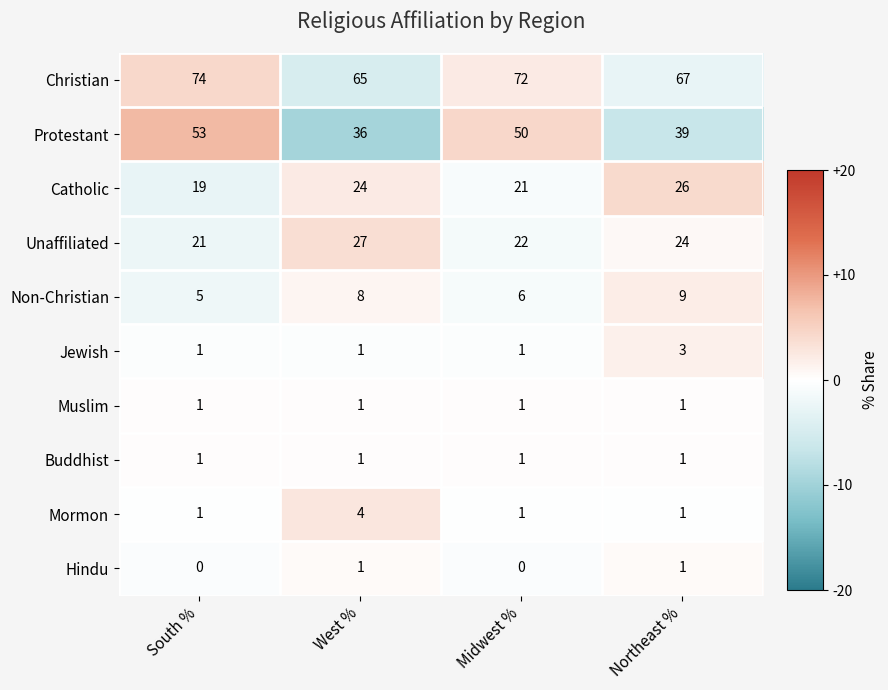

At which label does Mormon reach its peak?

West %